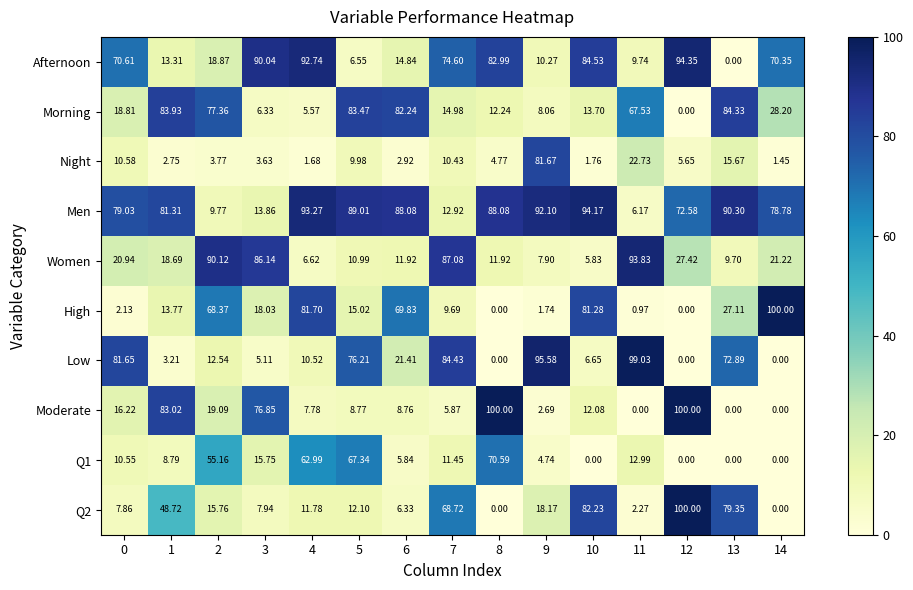

Is the value of Q2 at 4 greater than the value of Afternoon at 14?

No